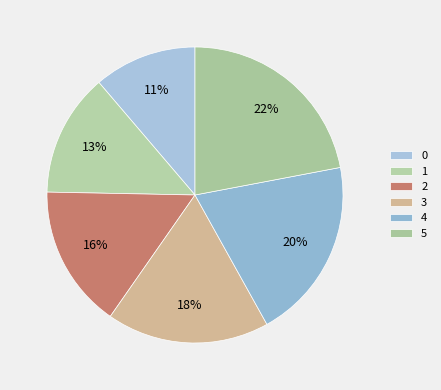

To the nearest percent, what is the difference between the 5 and 1 slice percentages?

9%